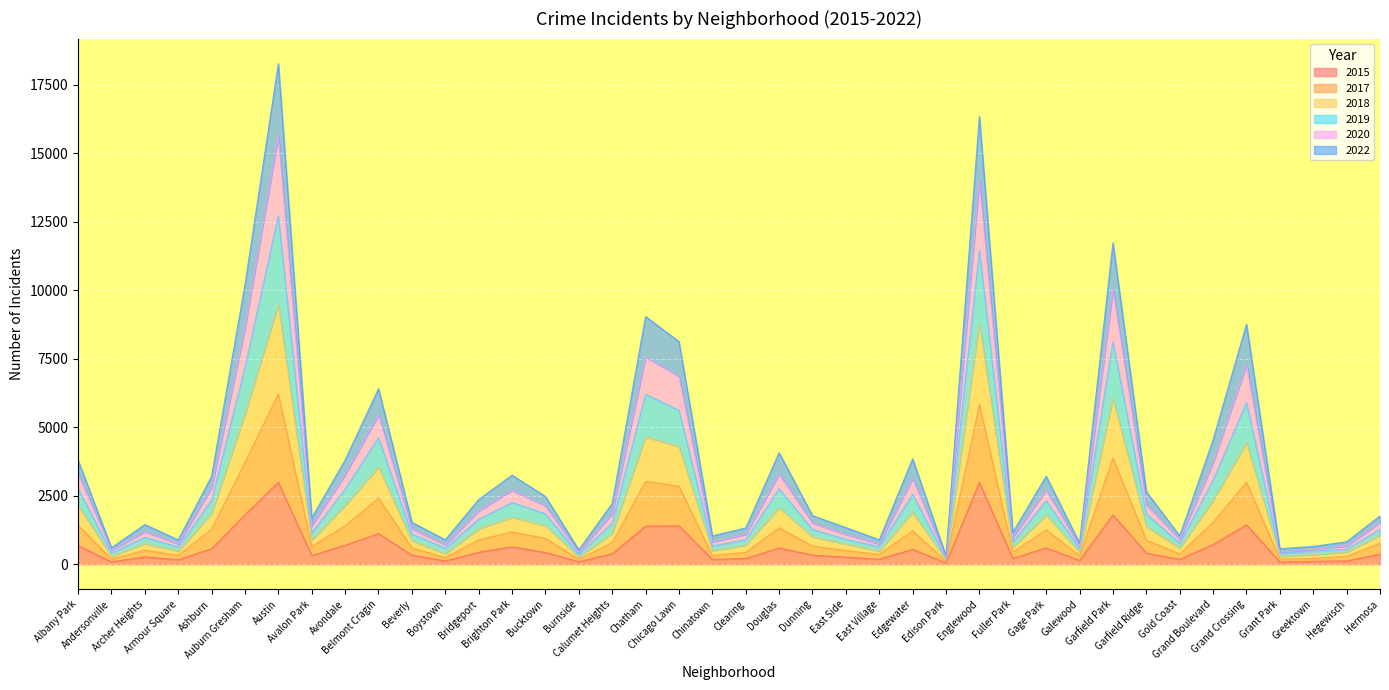

The value of 2017 at Dunning is 394. True or false?

False